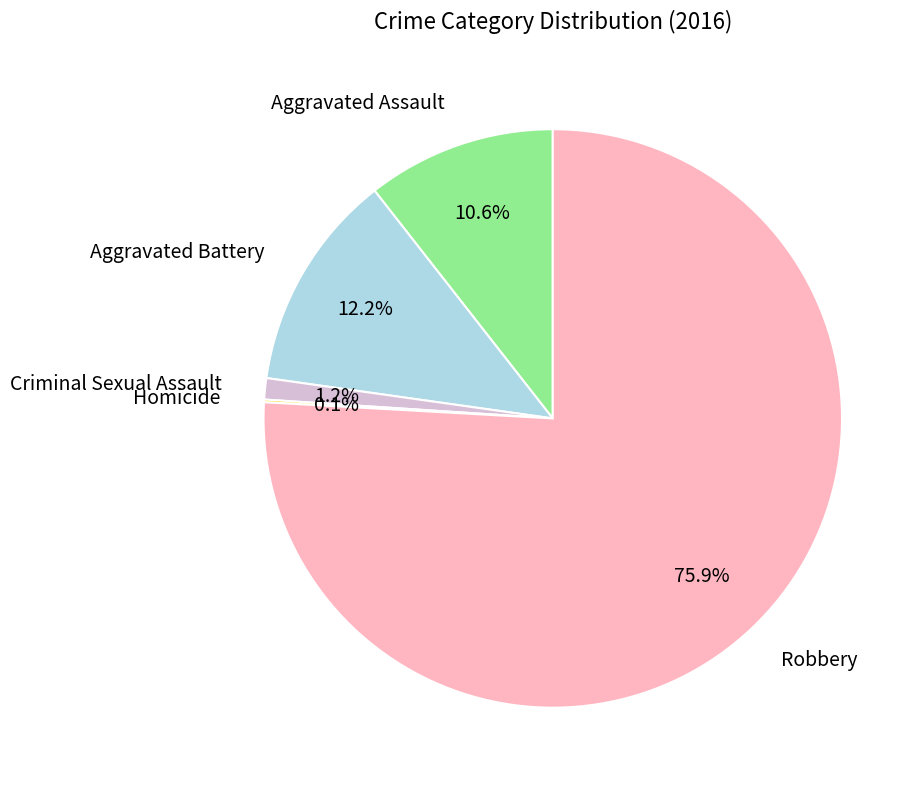

What is the largest slice in the pie chart?

Robbery